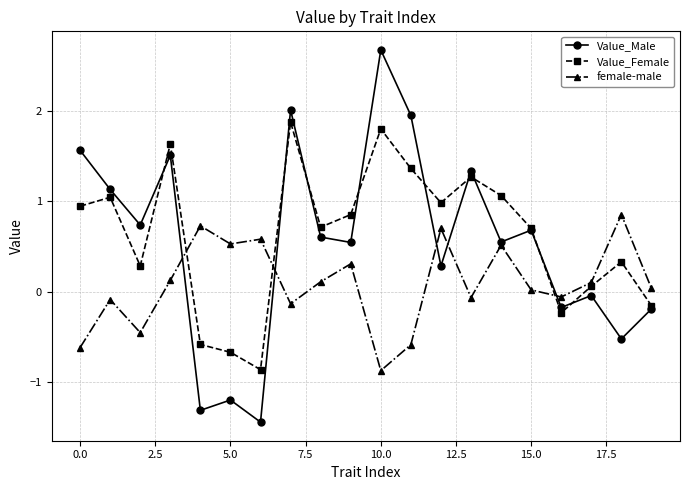

Which series has the largest total across all categories?

Value_Female